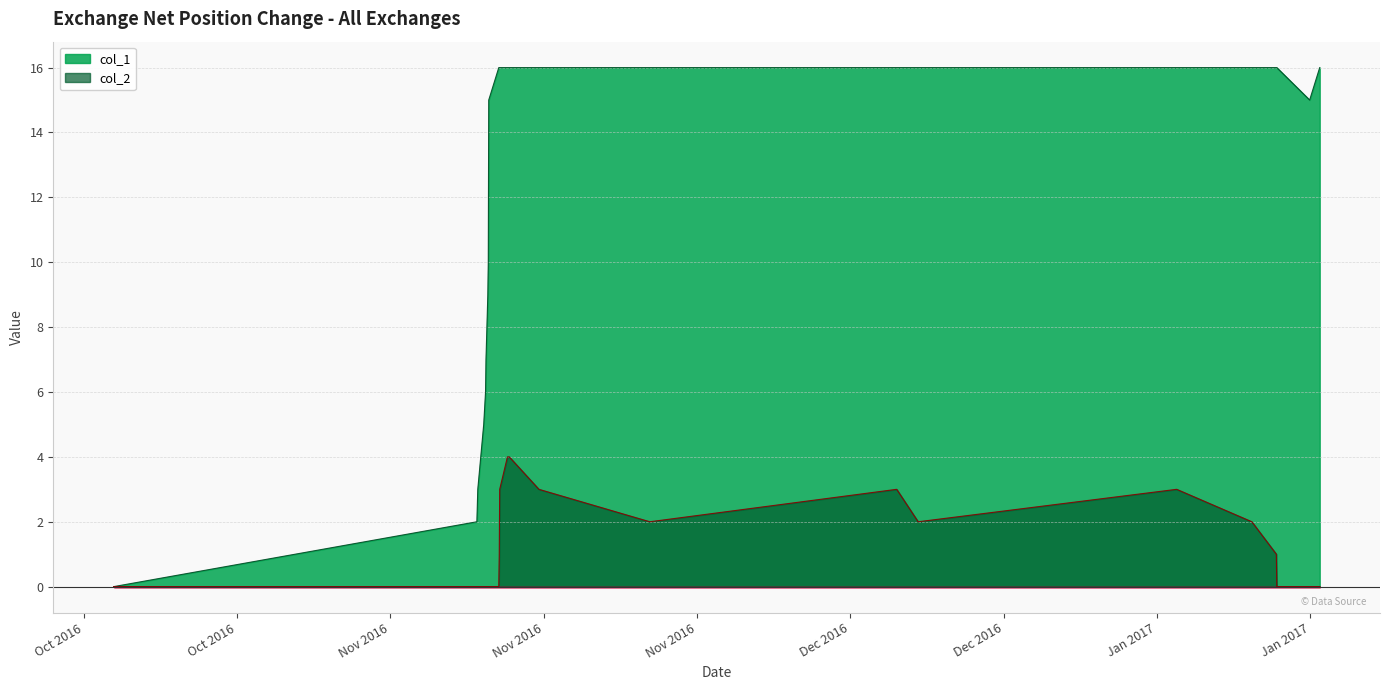

Rank the series by their average value, from lowest to highest.

col_2, col_1